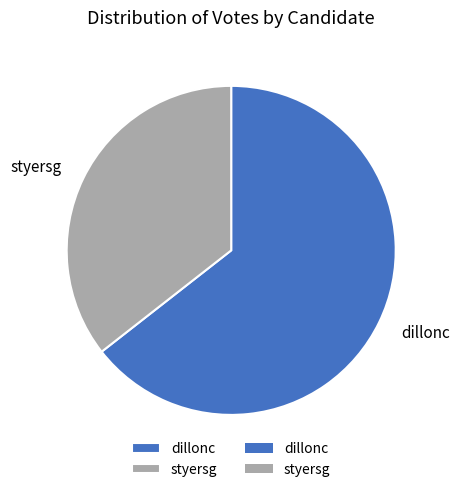

What is the smallest slice in the pie chart?

styersg